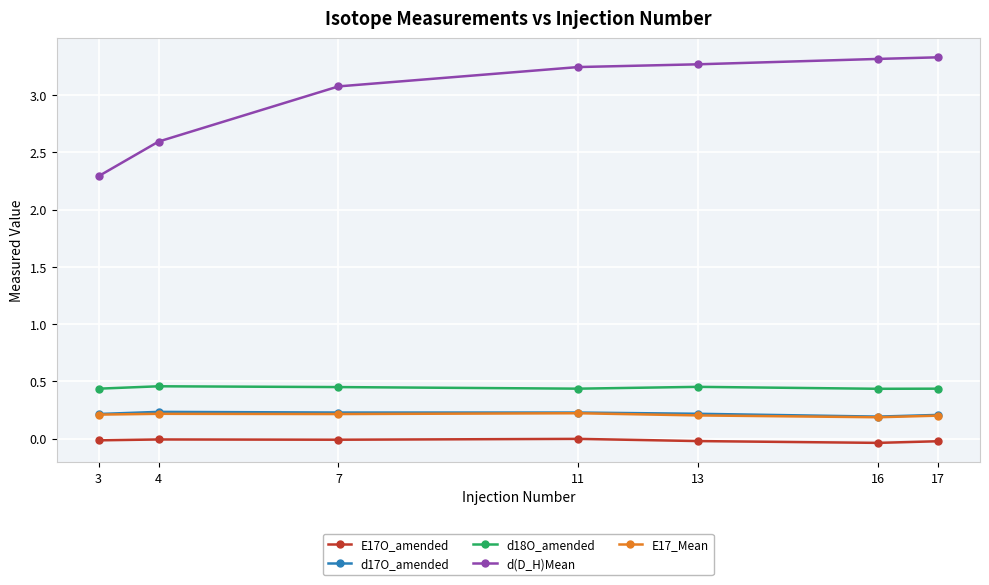

True or false: d(D_H)Mean and E17_Mean intersect in this chart.

False